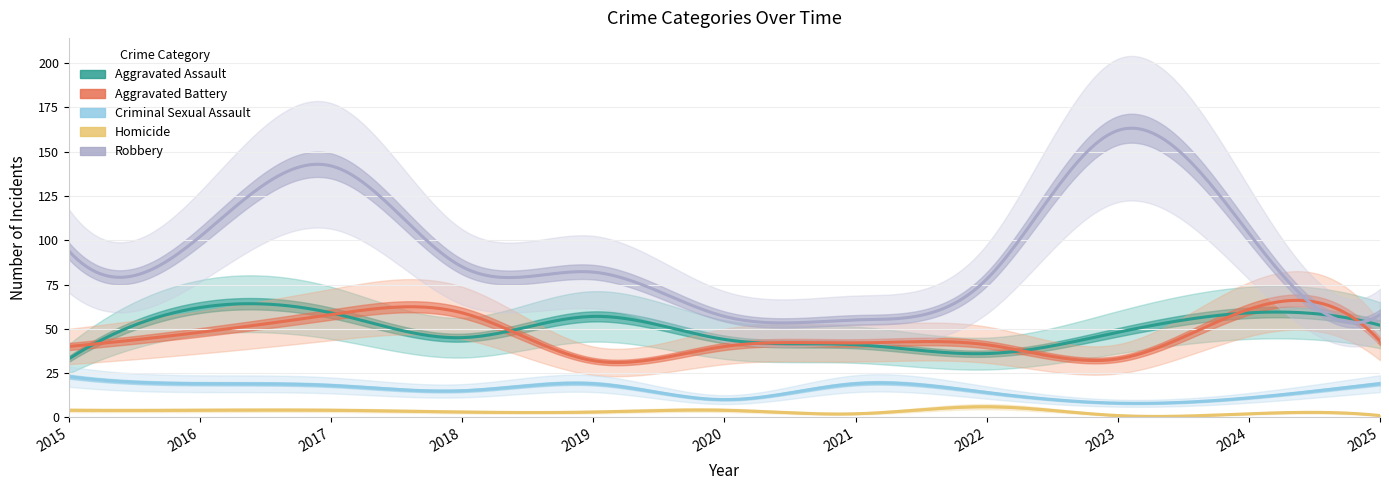

Rank the categories by Homicide value from highest to lowest.

2022, 2015, 2016, 2017, 2020, 2018, 2019, 2021, 2024, 2023, 2025